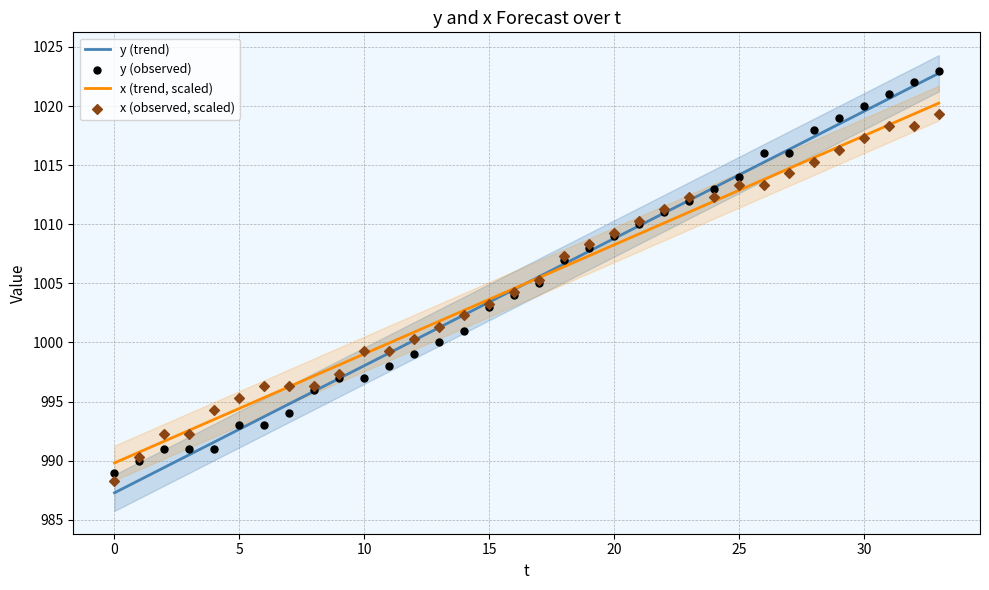

Which series has the widest spread of Y values?

y (trend)